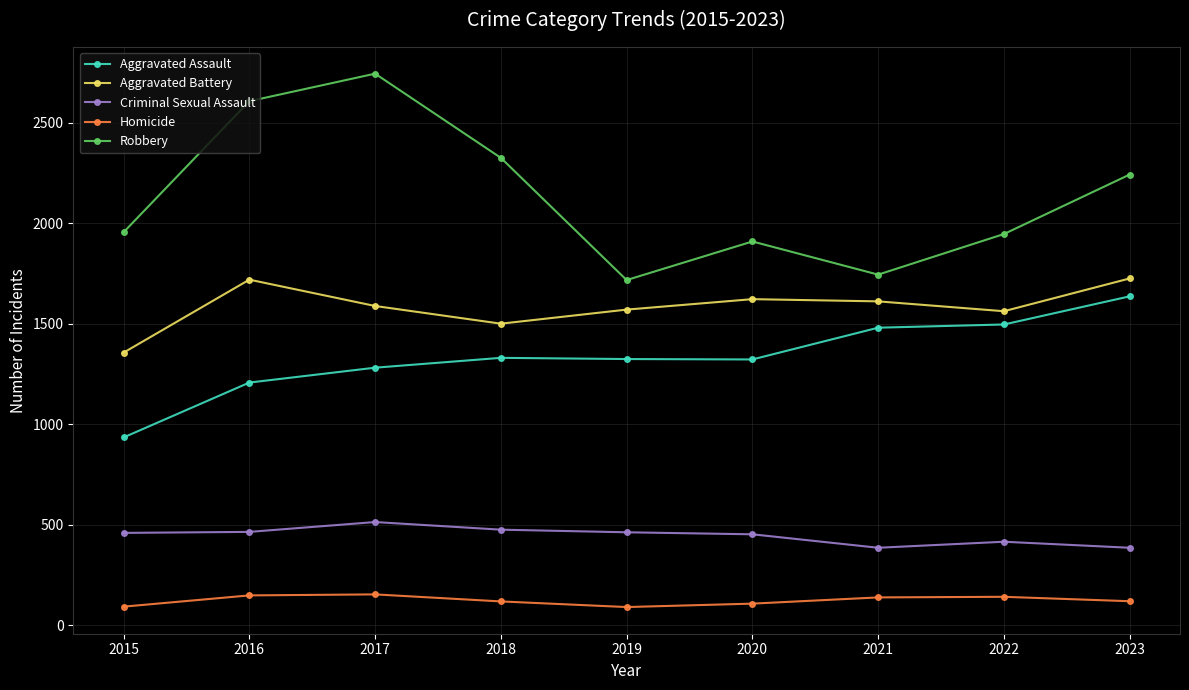

Where is the first local maximum for Aggravated Battery?

2016